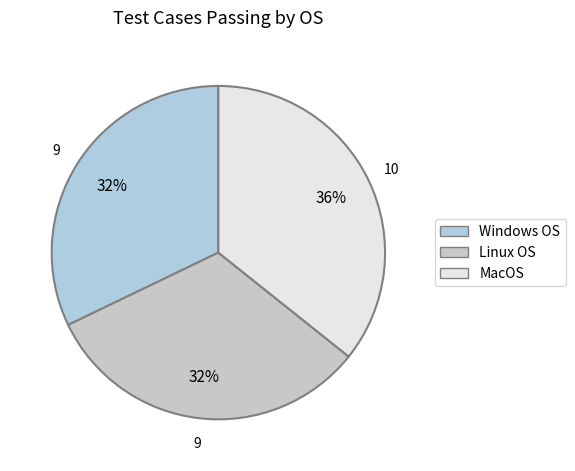

Does Windows OS represent more than half of the total?

No